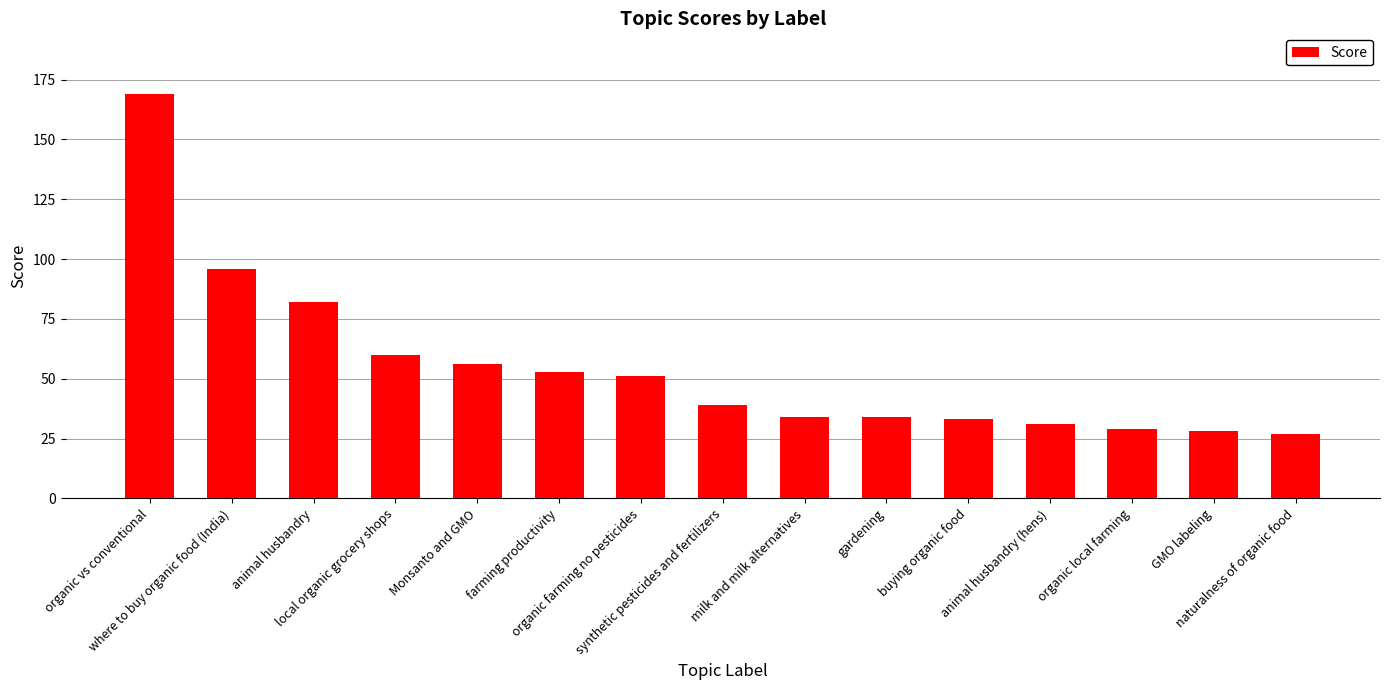

The value at milk and milk alternatives is 50. True or false?

False